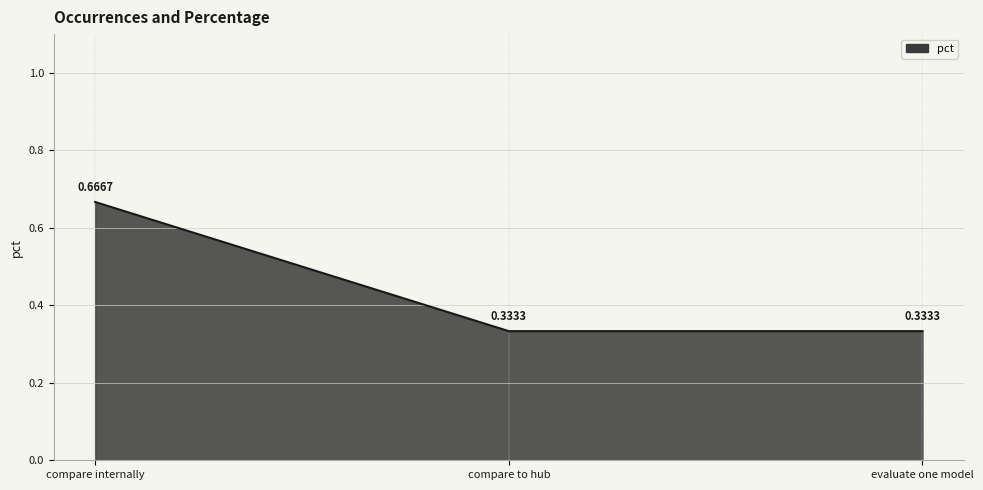

Count the values in the range 0 to 1.

3